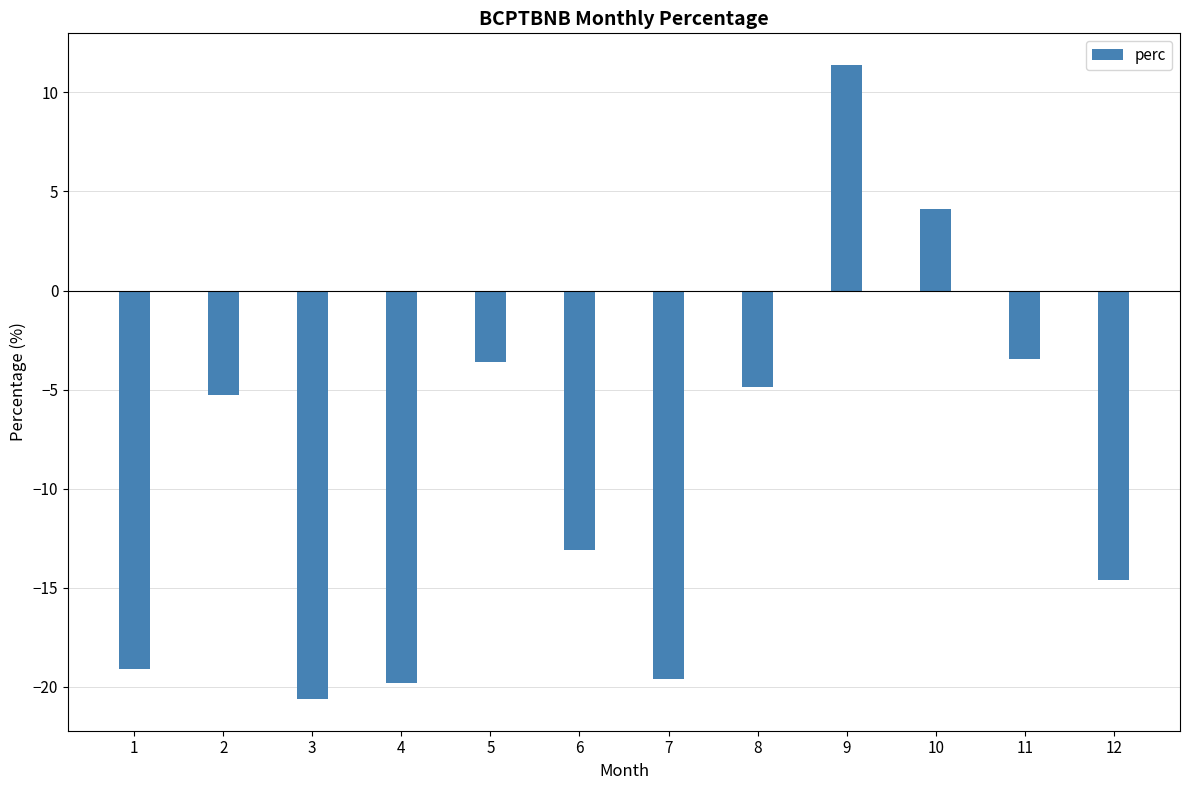

How many negative values are there?

10